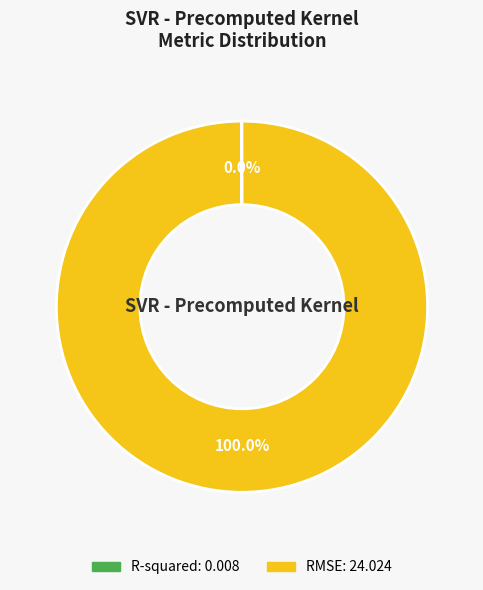

What is the largest slice in the pie chart?

RMSE